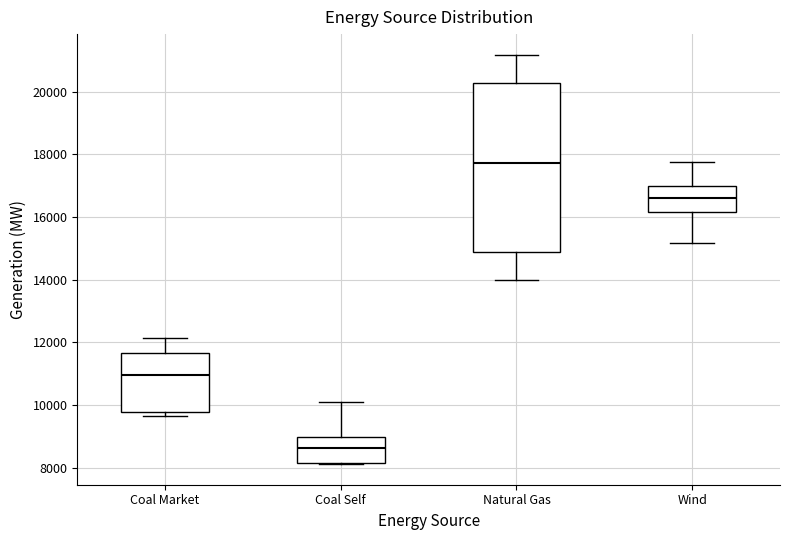

Reading left to right, transcribe this box plot: for each box, give where its median line is, the range the box spans, and where its two whiskers end, as read against the y-axis. The values are not printed on the chart, so give them approximately, as read against the axis.

Coal Market: median 11000, box 9800 to 11600, whiskers 9600 to 12200
Coal Self: median 8600, box 8200 to 9000, whiskers 8200 to 10000
Natural Gas: median 17800, box 14800 to 20200, whiskers 14000 to 21200
Wind: median 16600, box 16200 to 17000, whiskers 15200 to 17800